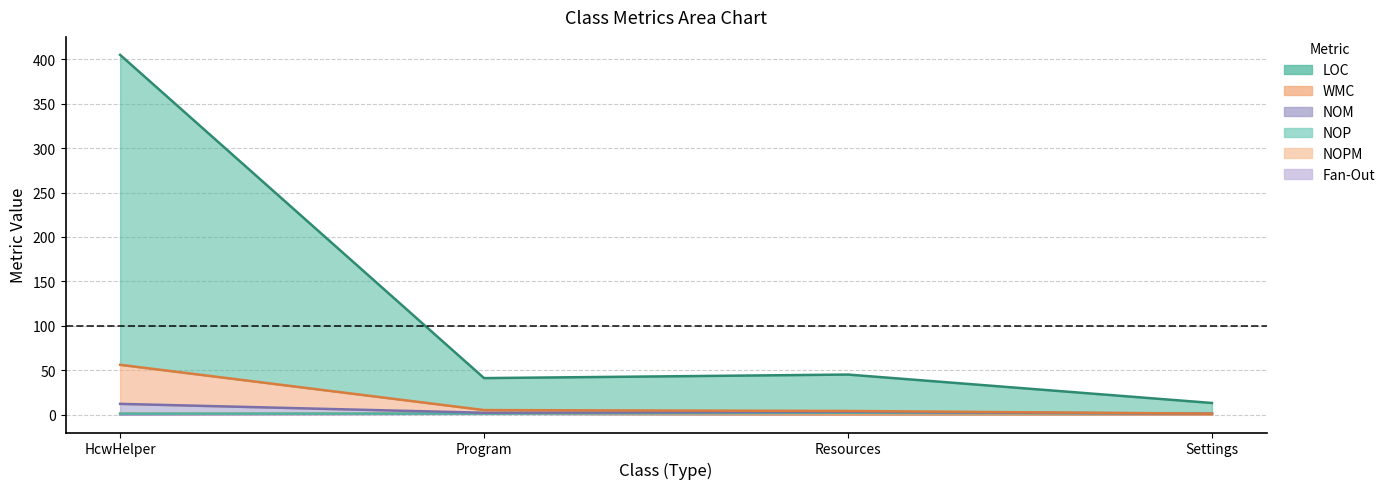

What is the difference between the highest and lowest values at Resources?

45